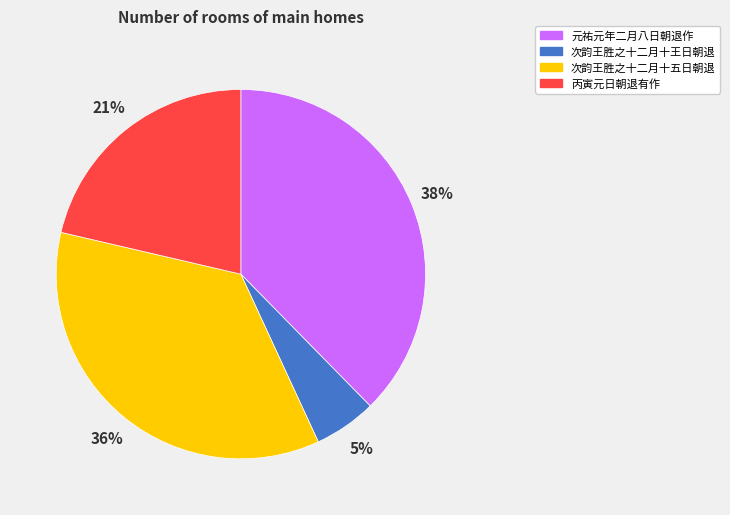

How many segments does this pie chart have?

4